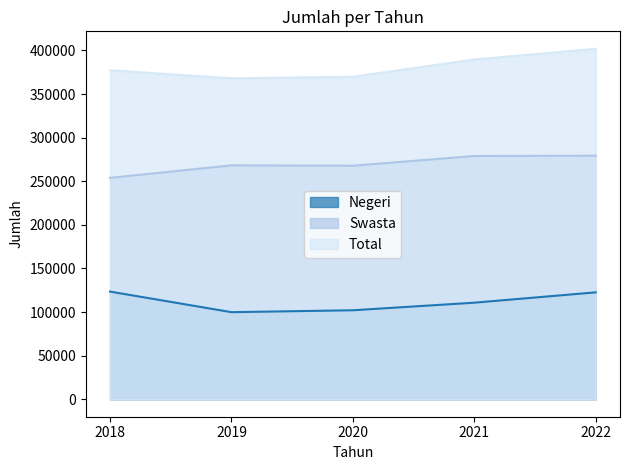

The value of Swasta at 2020 is 152443. True or false?

False